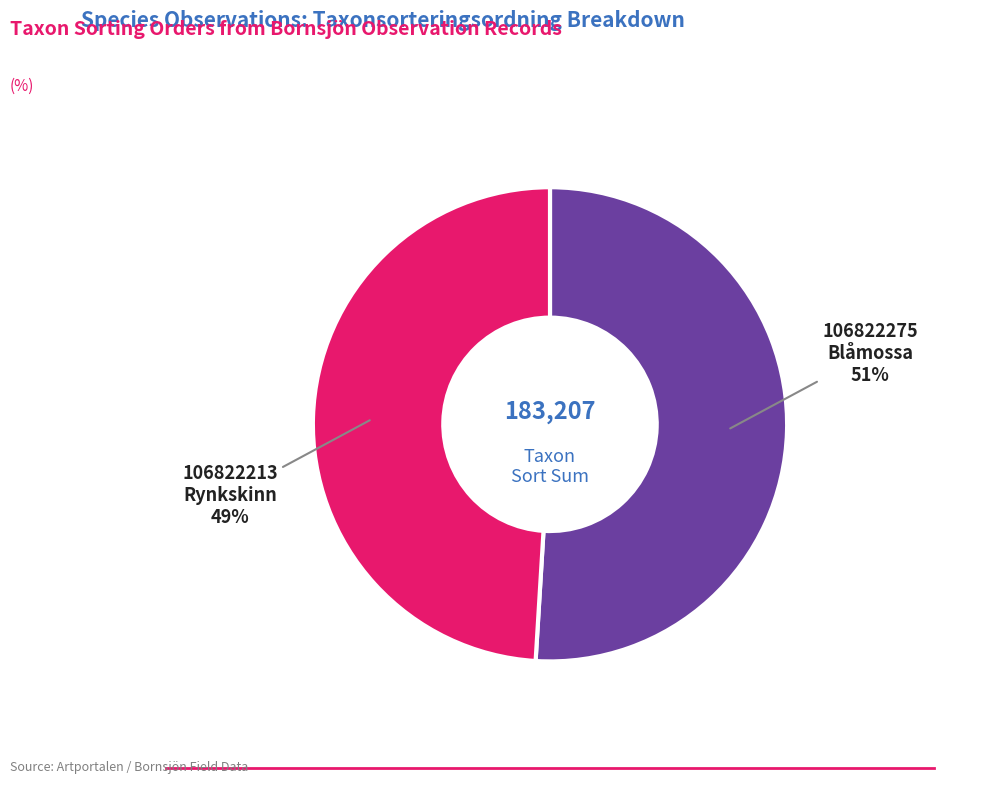

Is there any slice that represents more than half of the pie?

Yes